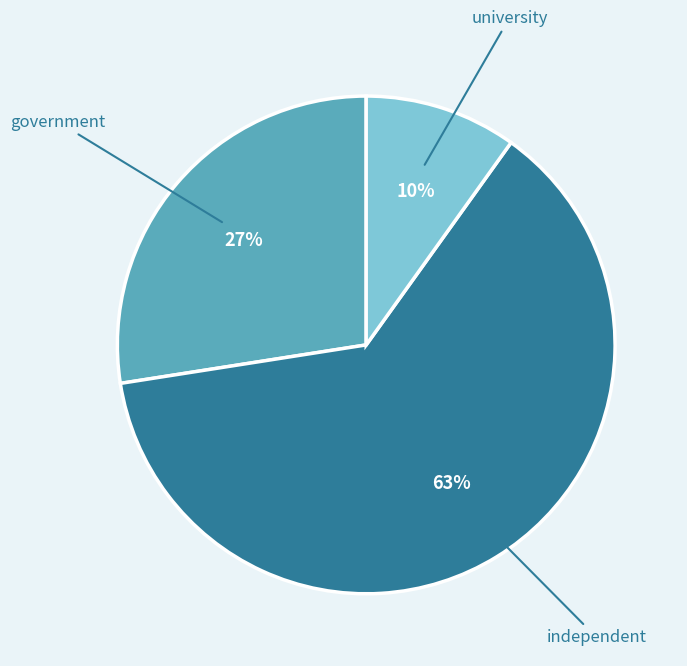

To the nearest percent, what is the difference between the largest and smallest slice percentages?

53%